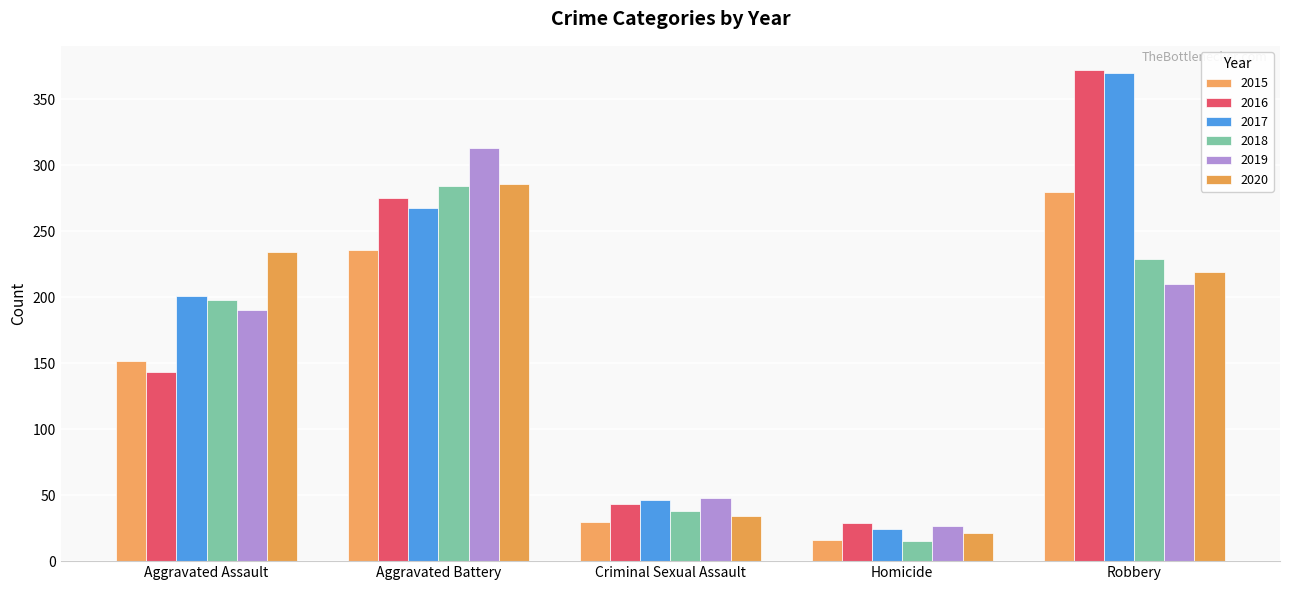

Count the number of data series in this chart.

6